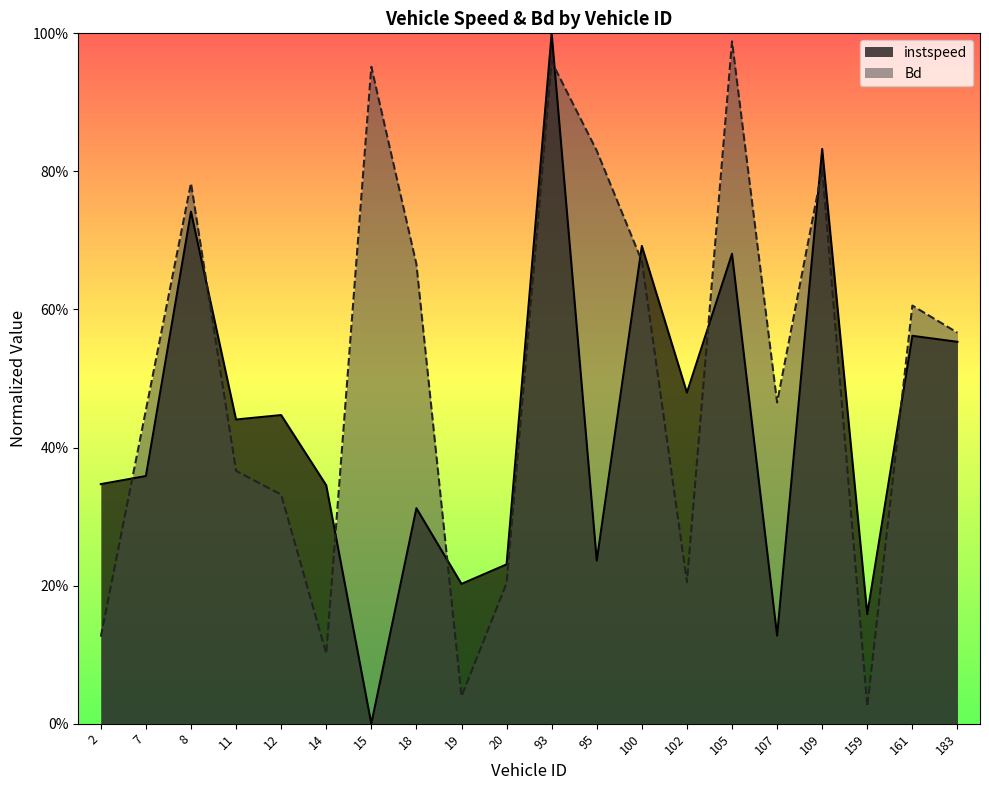

What is the difference between the maximum and minimum values in the instspeed series?

1.0